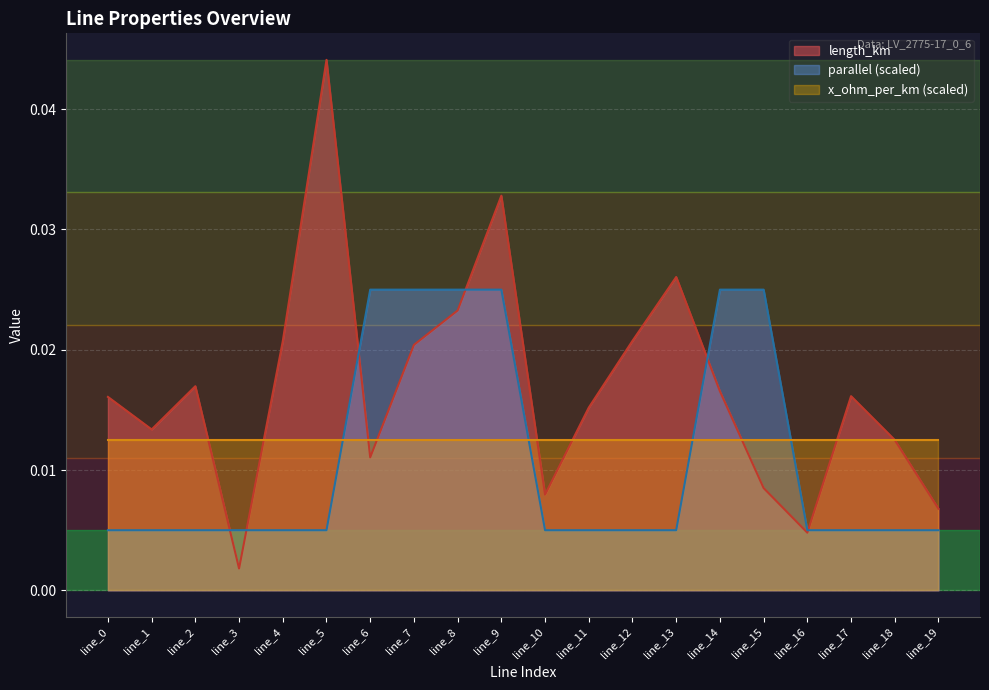

List the series in order of their overall mean, lowest first.

parallel (scaled), x_ohm_per_km (scaled), length_km